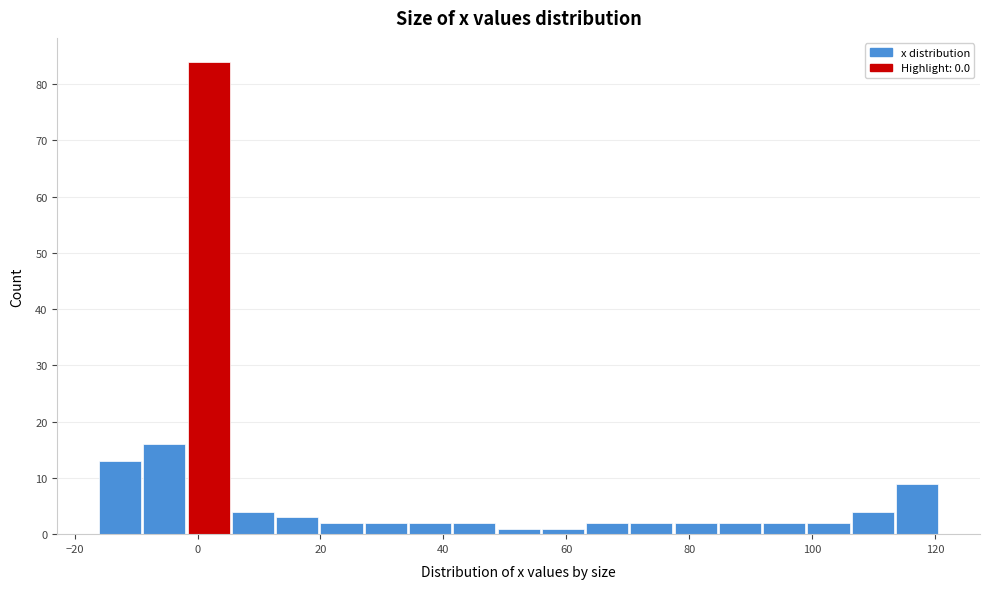

Read against the x-axis, roughly where is the centre of the tallest bar?

2